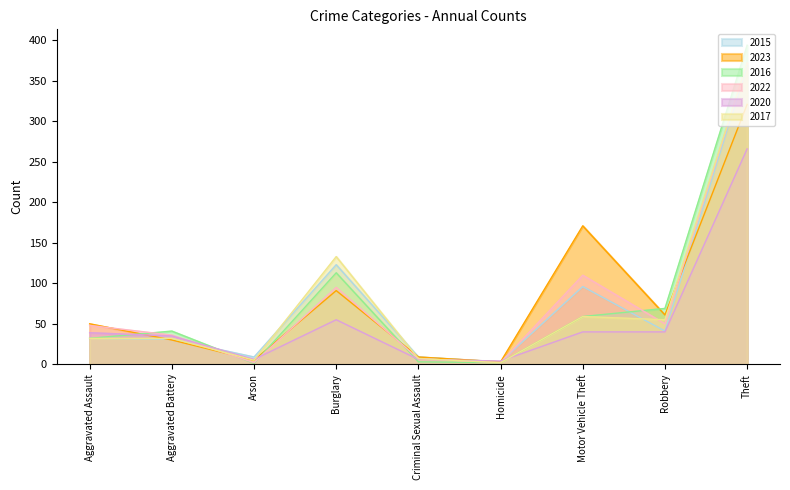

At which category does the chart reach its minimum across all series?

Arson